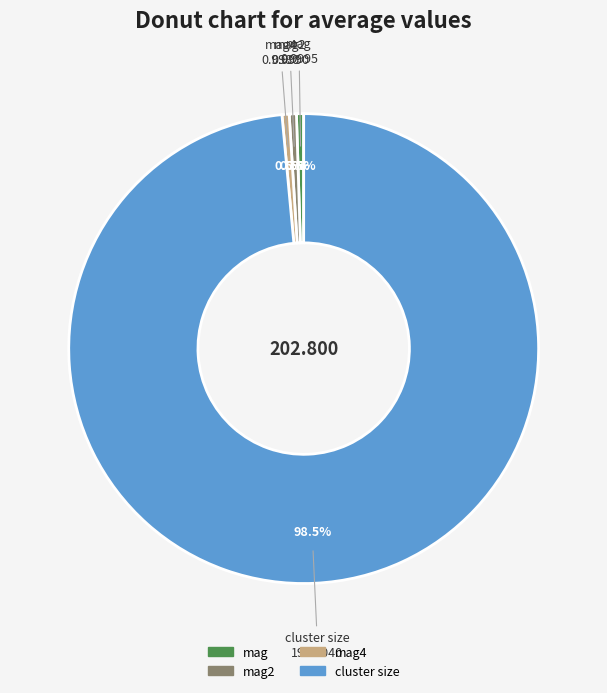

Is there any slice that represents more than half of the pie?

Yes